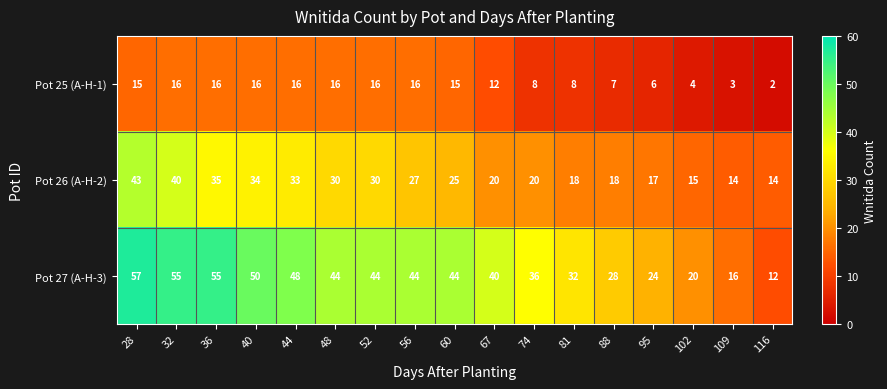

The Pot 26 (A-H-2) series shows 8 at 102. True or false?

False